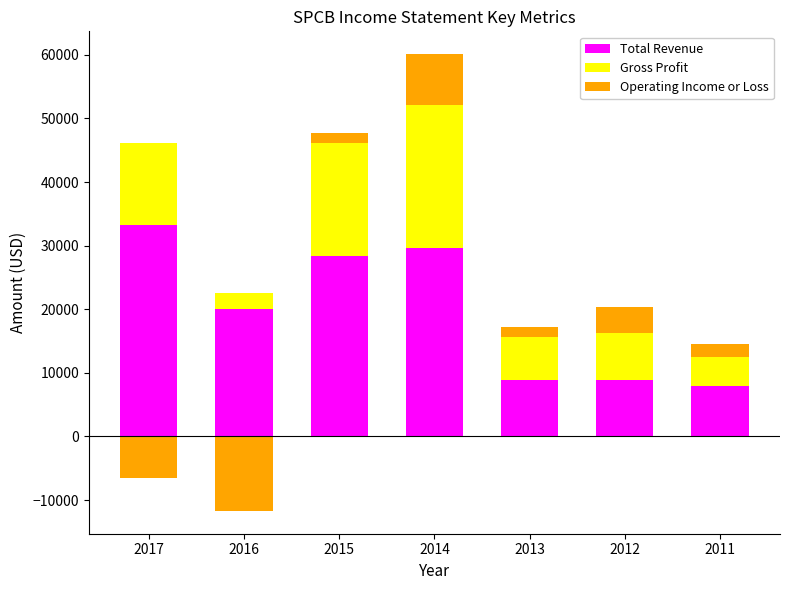

Which category has the highest value in the Operating Income or Loss series?

2014